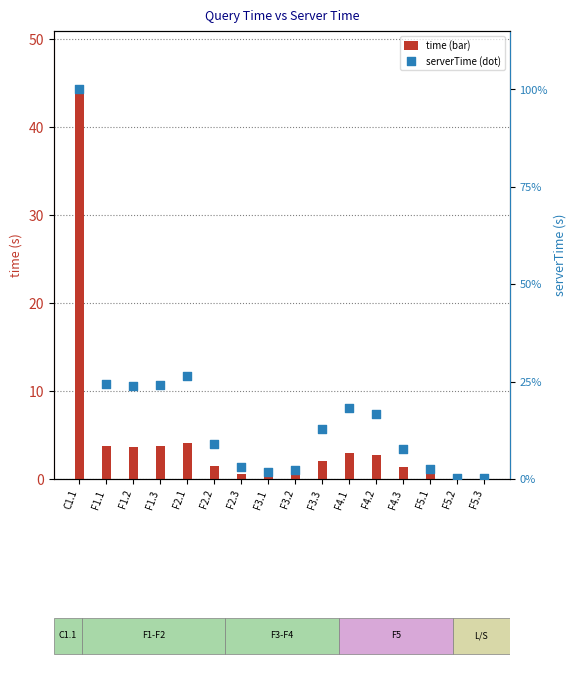

Is the value of serverTime at F4.2 greater than the value of time at F3.2?

Yes